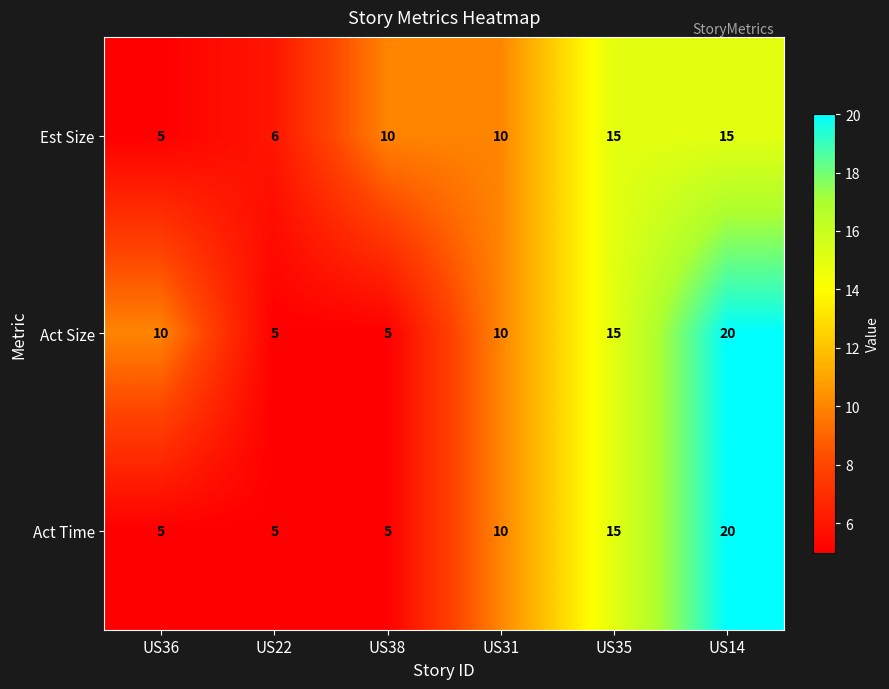

Count the Est Size values in the range 6 to 15.

5